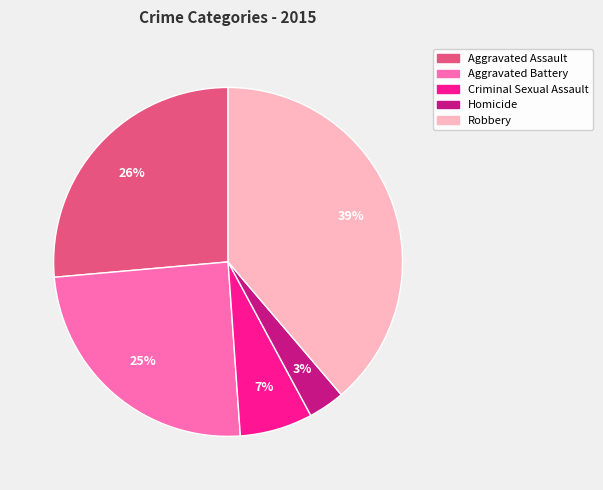

Which category has the biggest portion of the pie?

Robbery